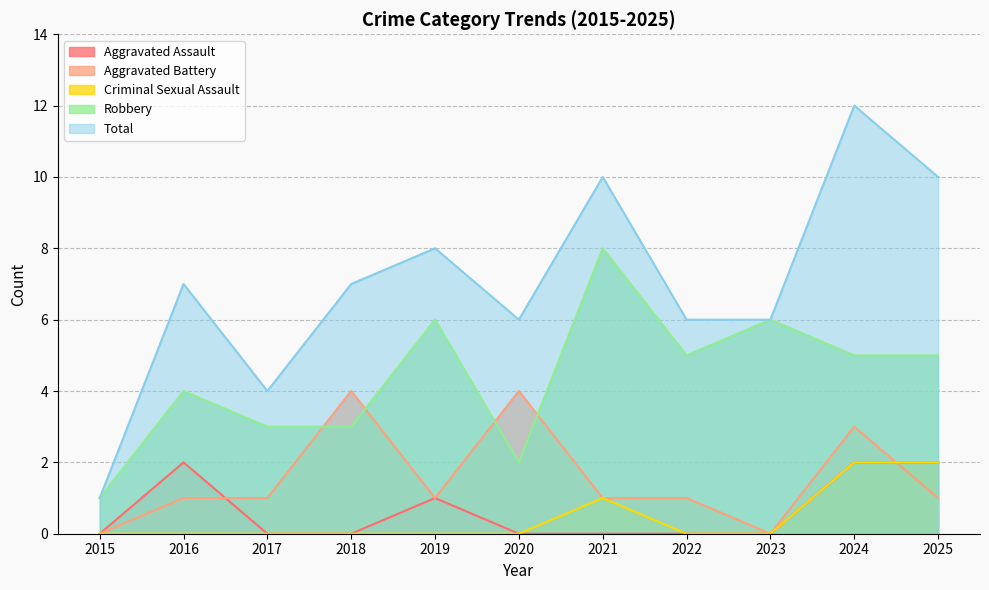

How many intersections are there between Aggravated Assault and Aggravated Battery?

2